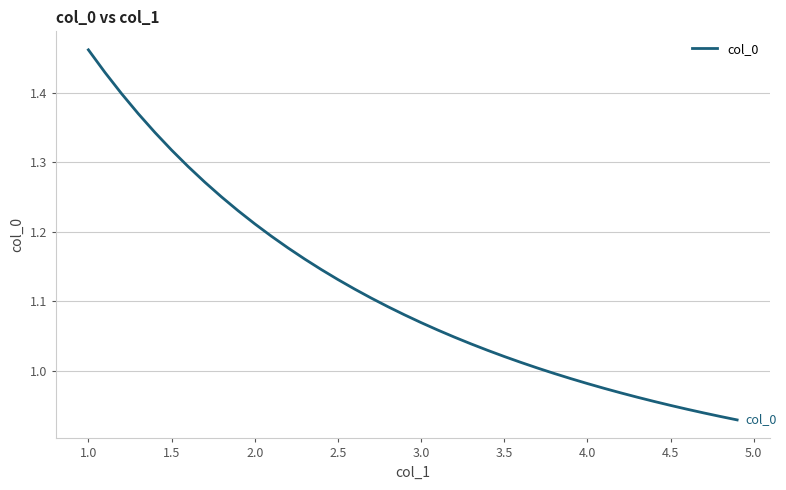

How many lines are shown in the chart?

1